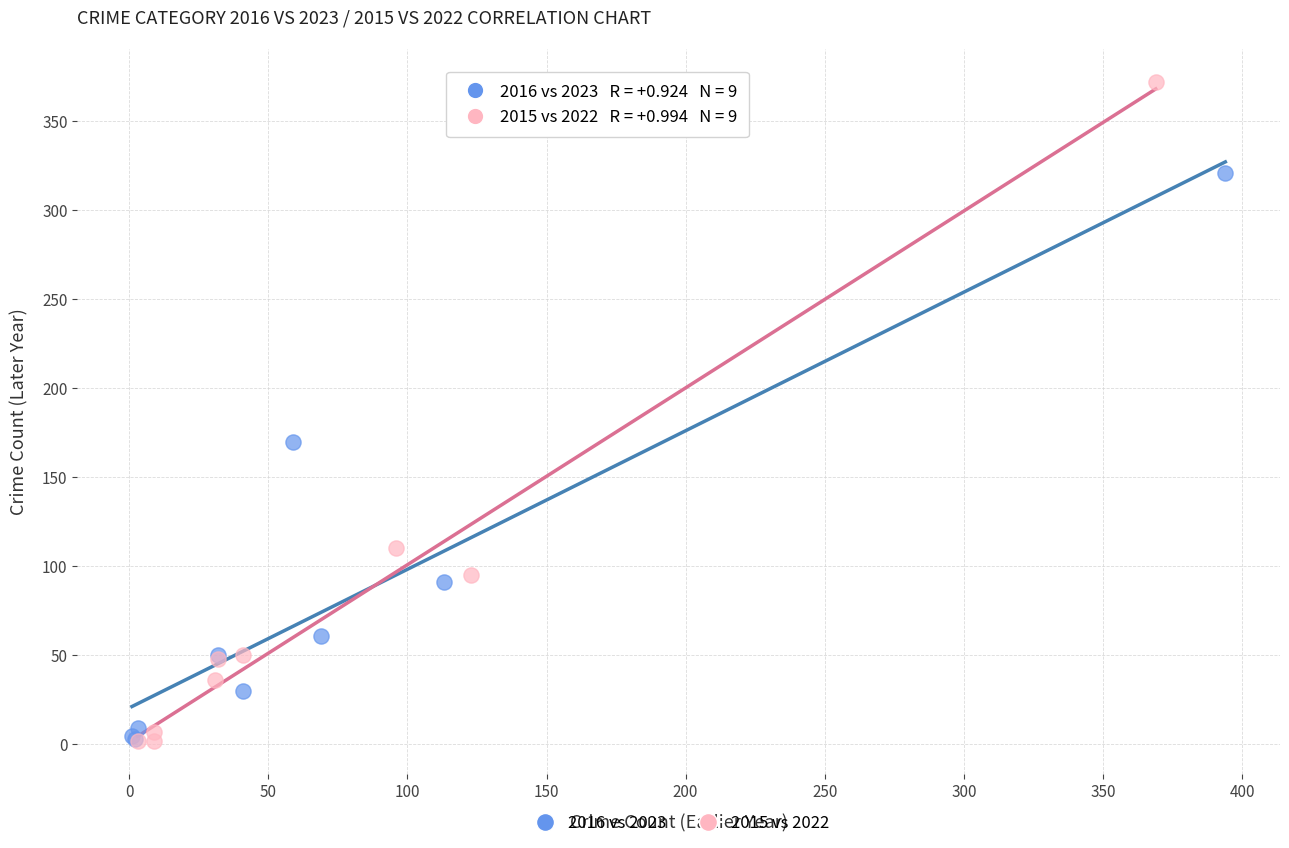

Which series has the largest Y range (max minus min)?

2015 vs 2022